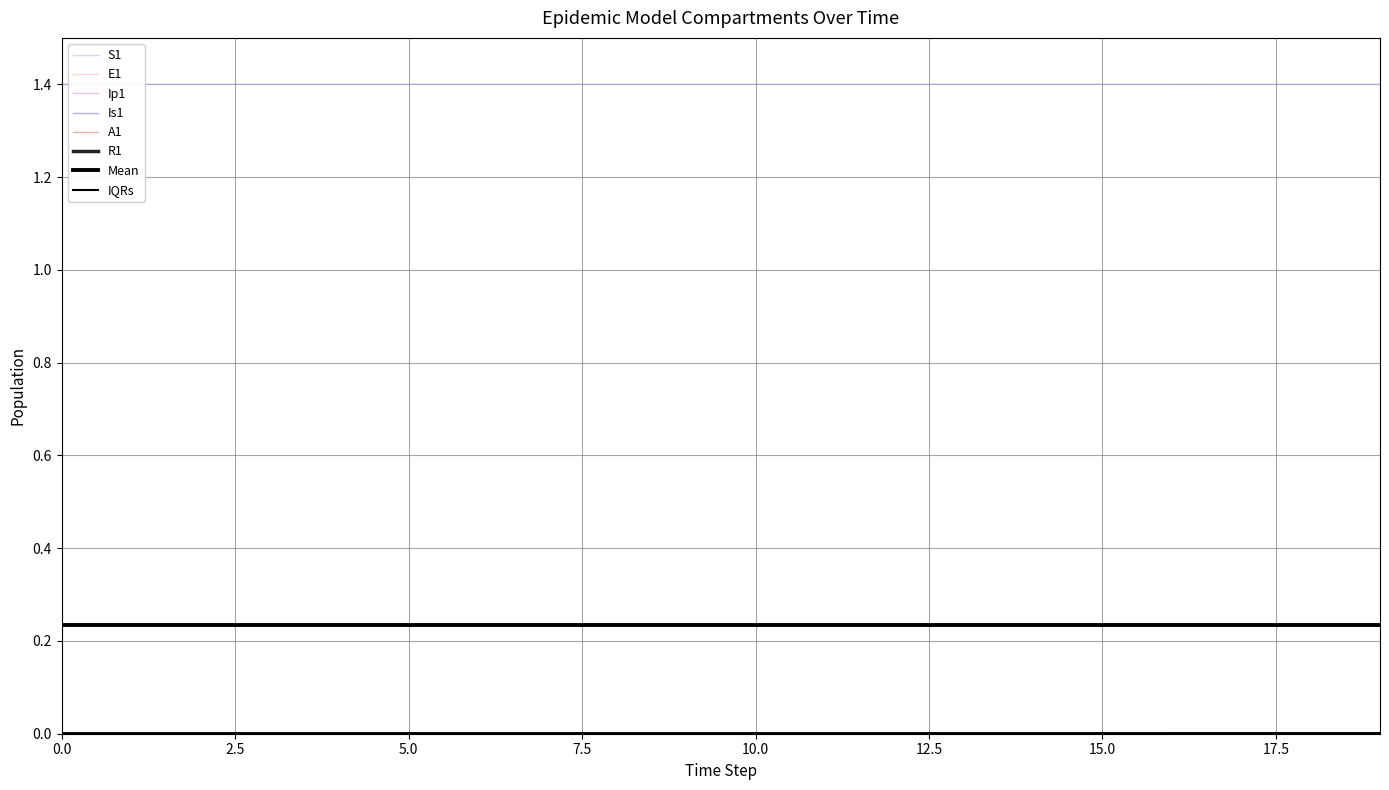

The R1 series shows 0.0 at 2. True or false?

False